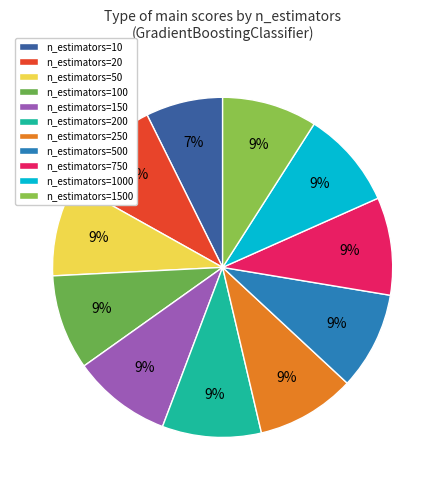

Is n_estimators=1500 the majority of the pie?

No